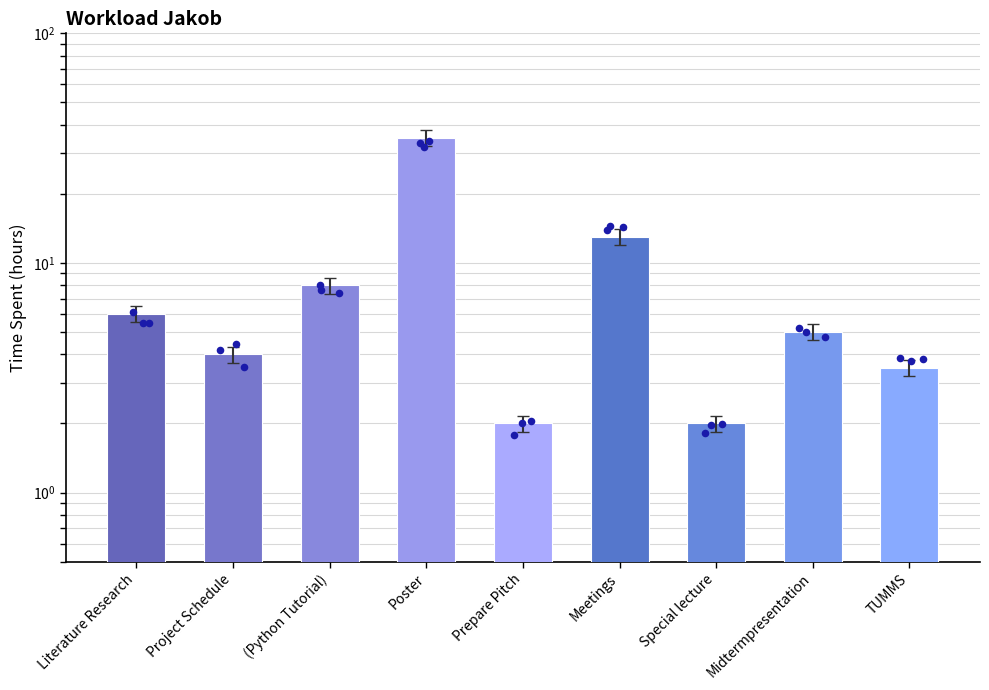

Approximately how many times larger is the value at (Python Tutorial) compared to Poster?

0.2